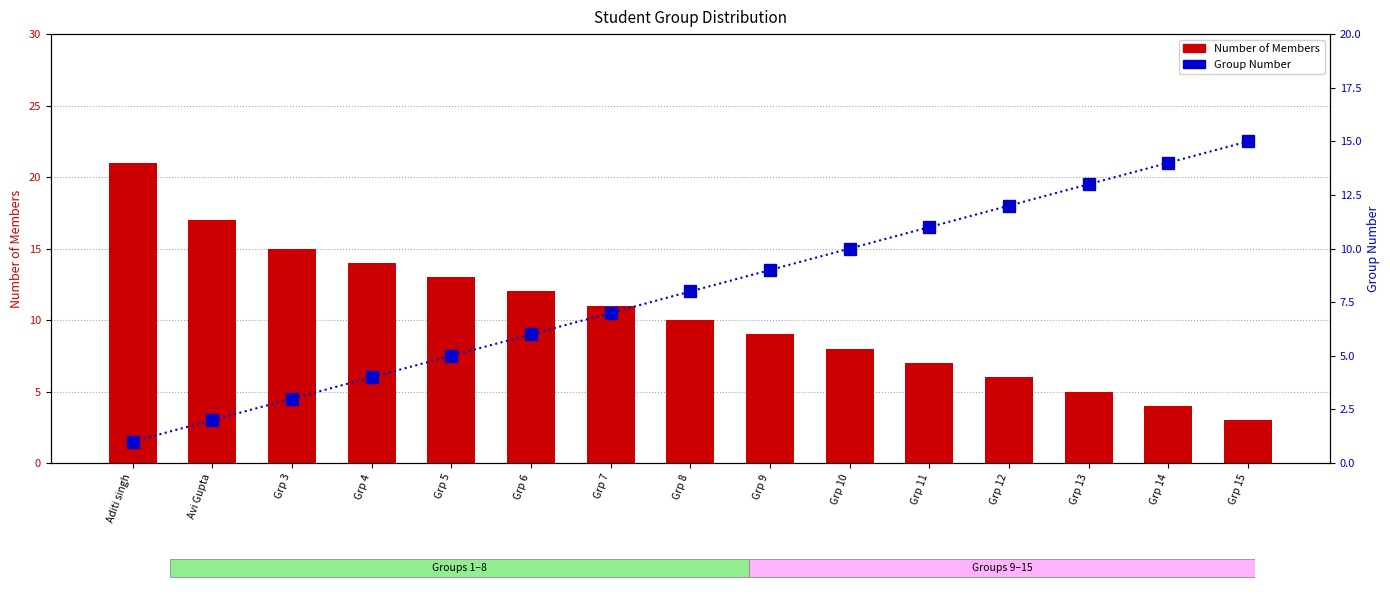

Which series has the largest range (max minus min)?

Number of Members